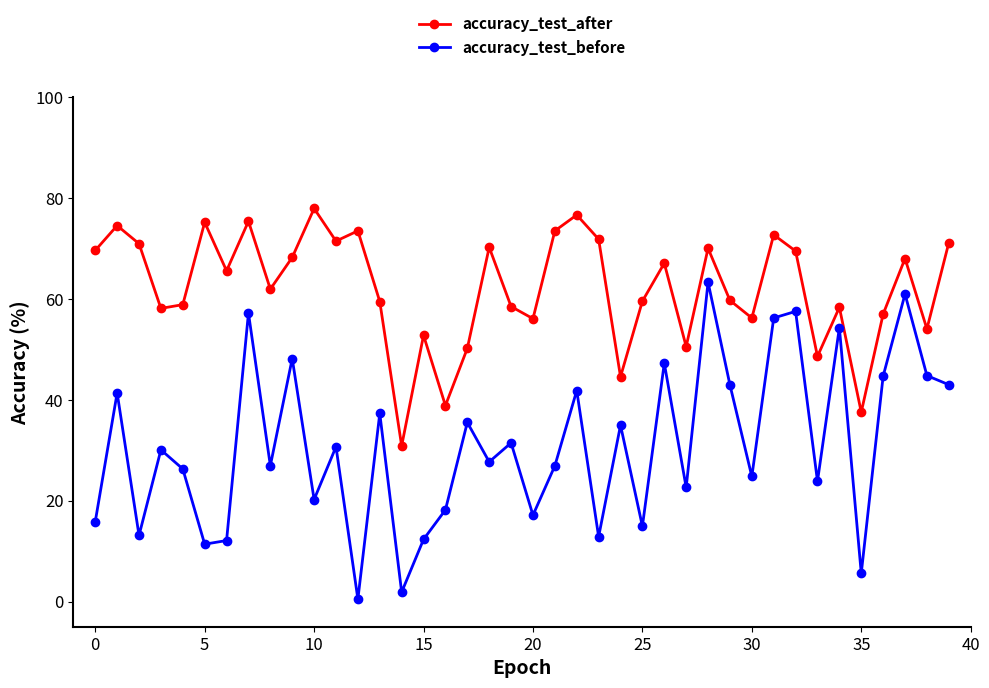

List the series in order of their peak value, lowest first.

accuracy_test_before, accuracy_test_after